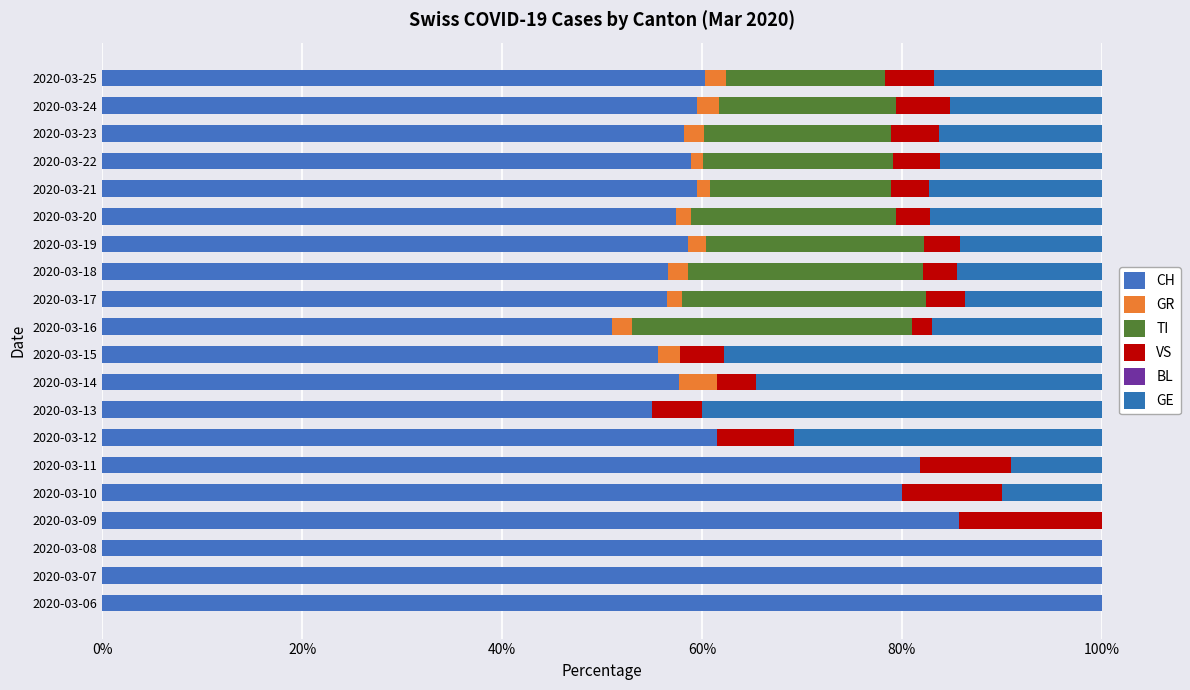

What is the value of the VS bar at the 10th from the left?

4.4